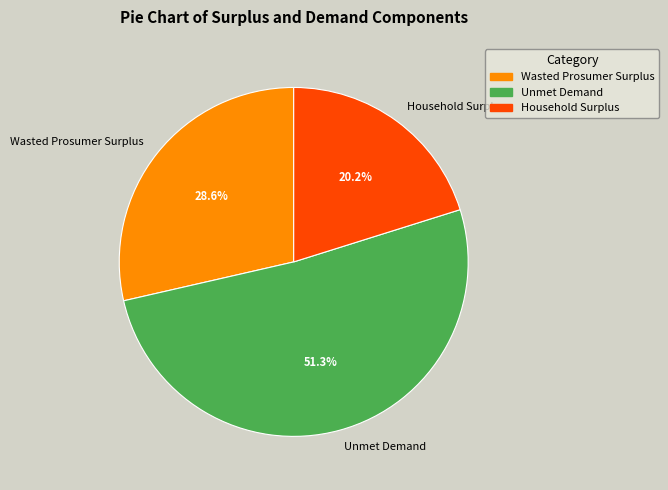

Is there any slice that represents more than half of the pie?

Yes